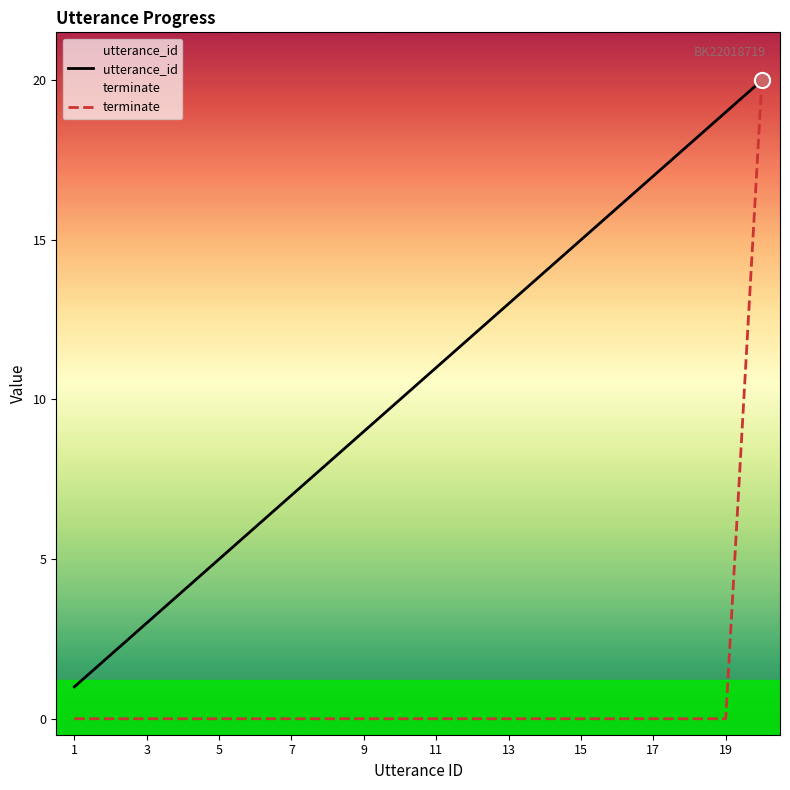

Which series reaches the minimum Y coordinate?

terminate